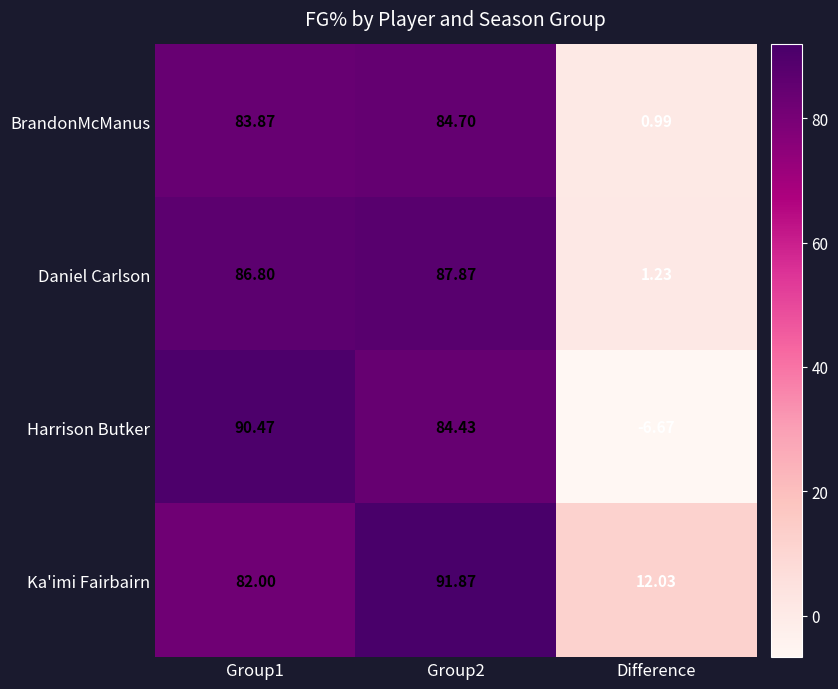

How many values in the Ka'imi Fairbairn series are below 82?

1